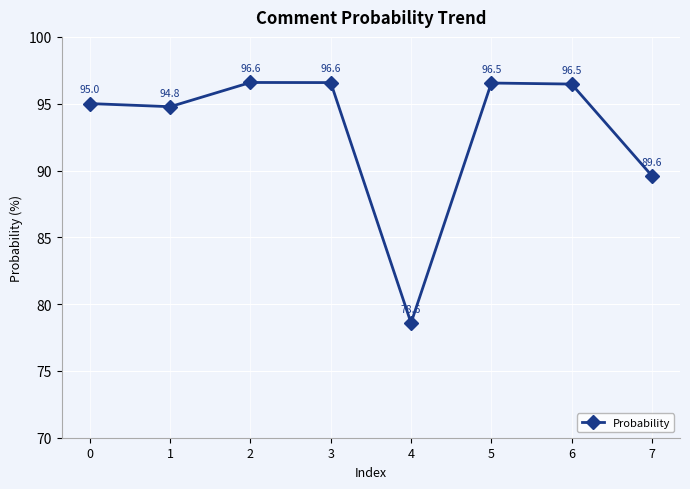

Which has a higher value, 4 or 5?

5